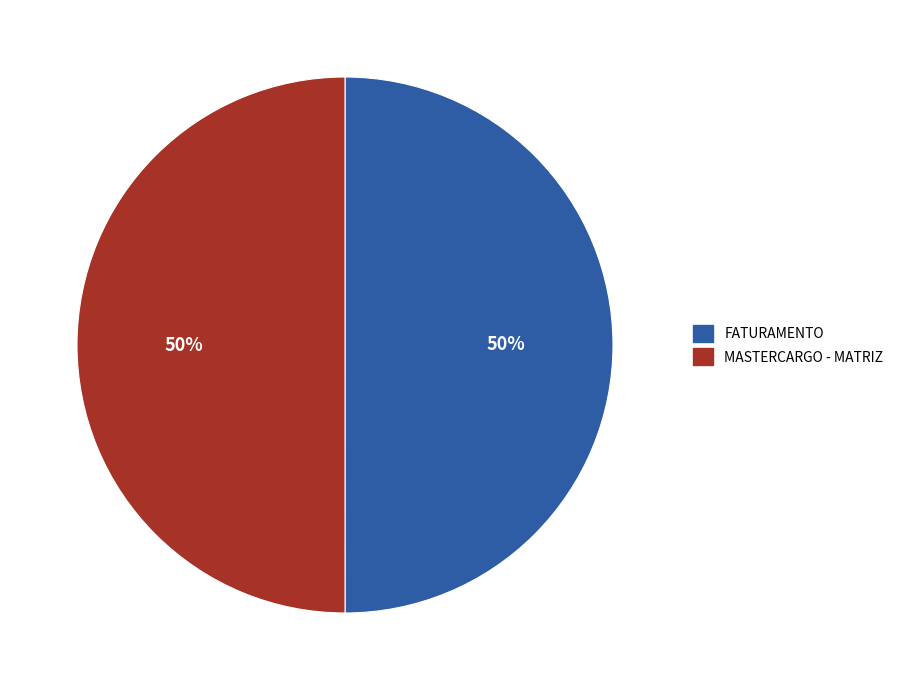

Combined, do MASTERCARGO - MATRIZ and FATURAMENTO account for over 50%?

Yes